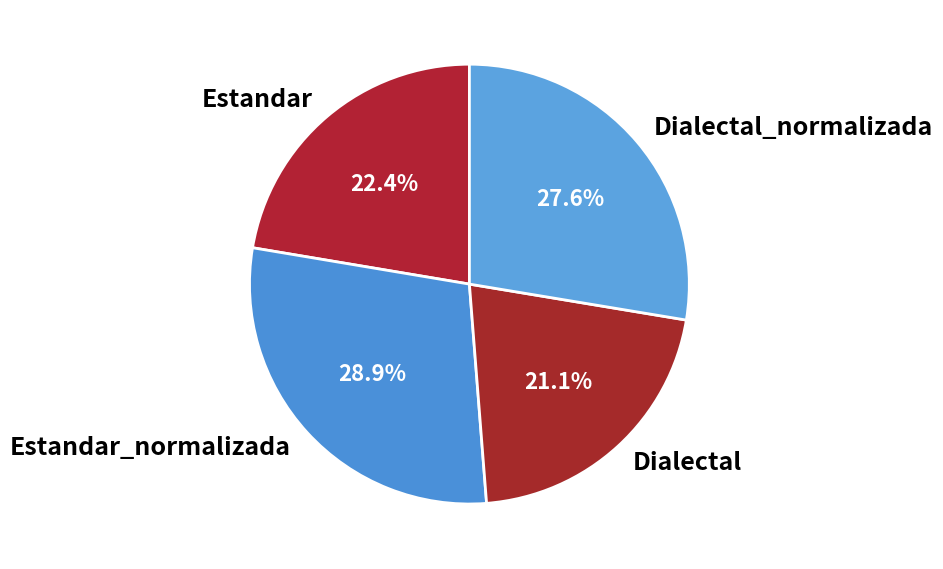

Does any single category account for the majority?

No